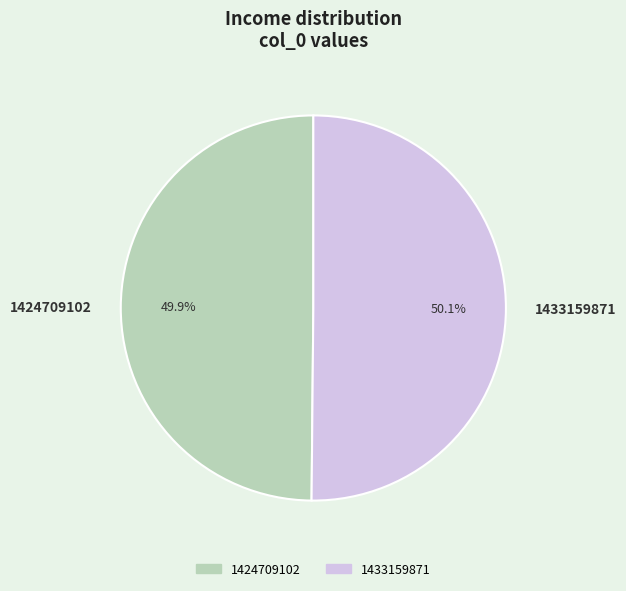

Does any single category account for the majority?

Yes